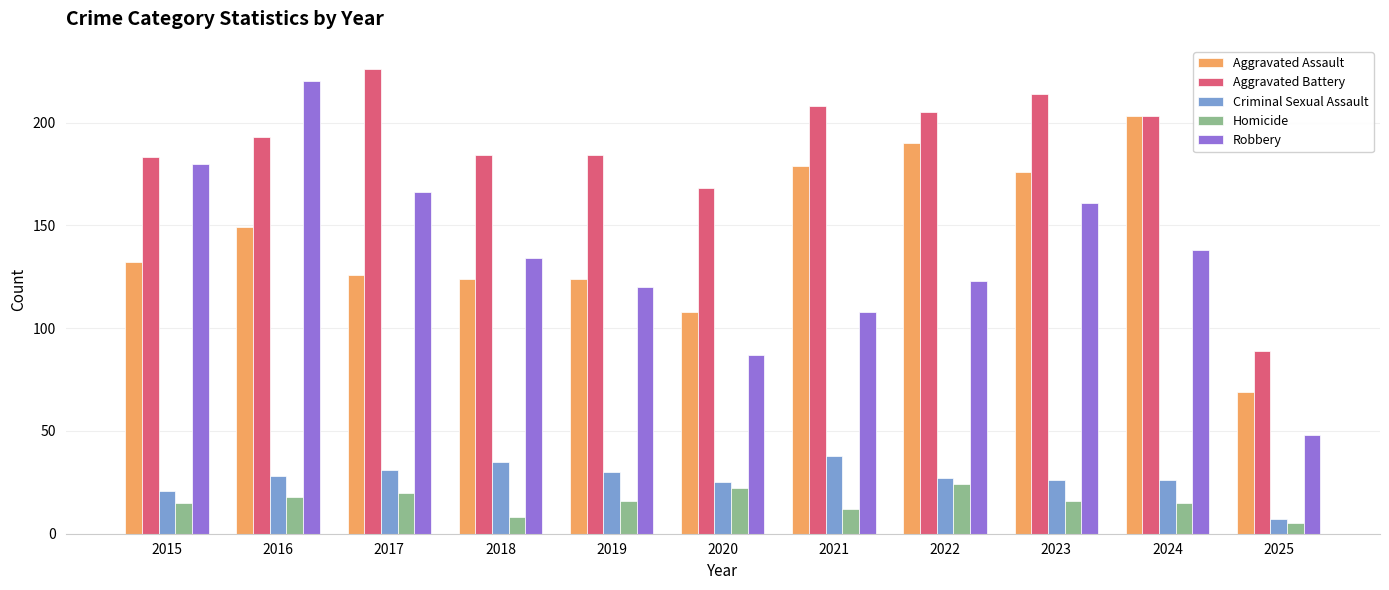

What is the value of the Homicide bar at the 7th from the left?

12